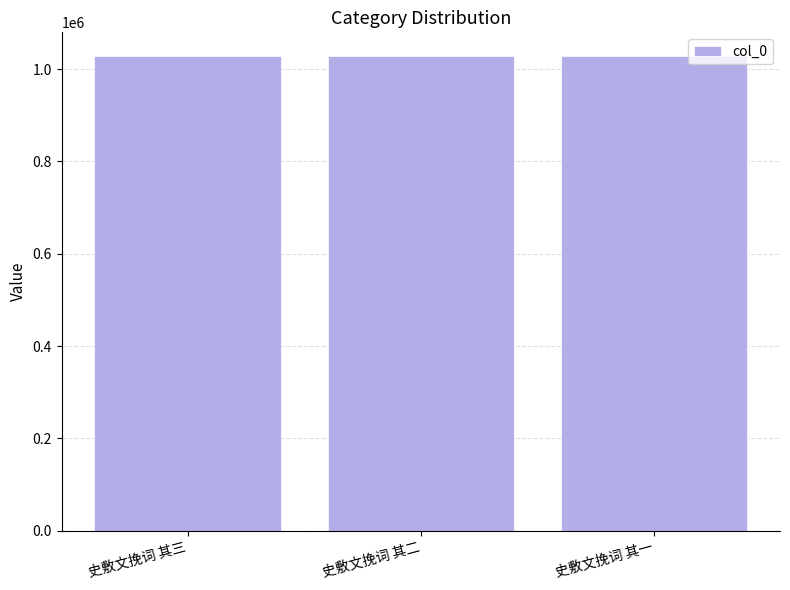

What is the change in value from 史敷文挽词 其三 to 史敷文挽词 其一?

-597